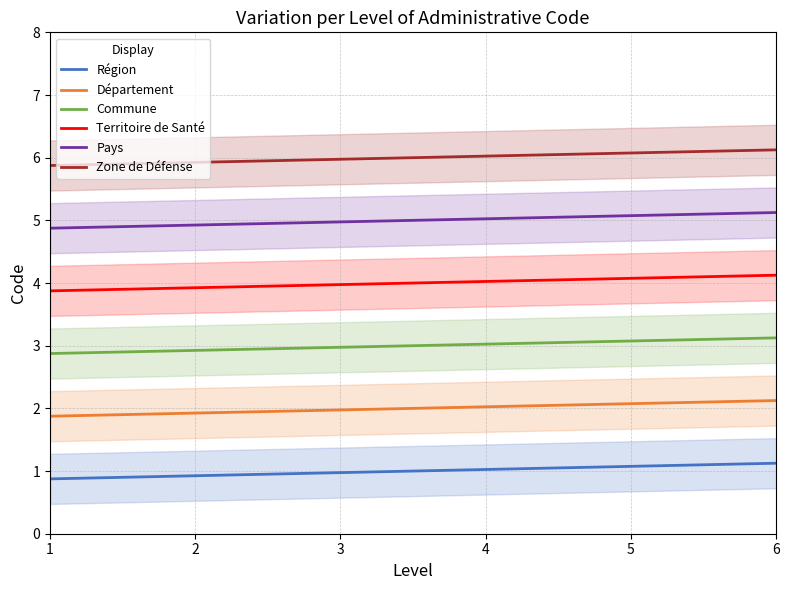

True or false: Territoire de Santé and Pays cross at least once.

False